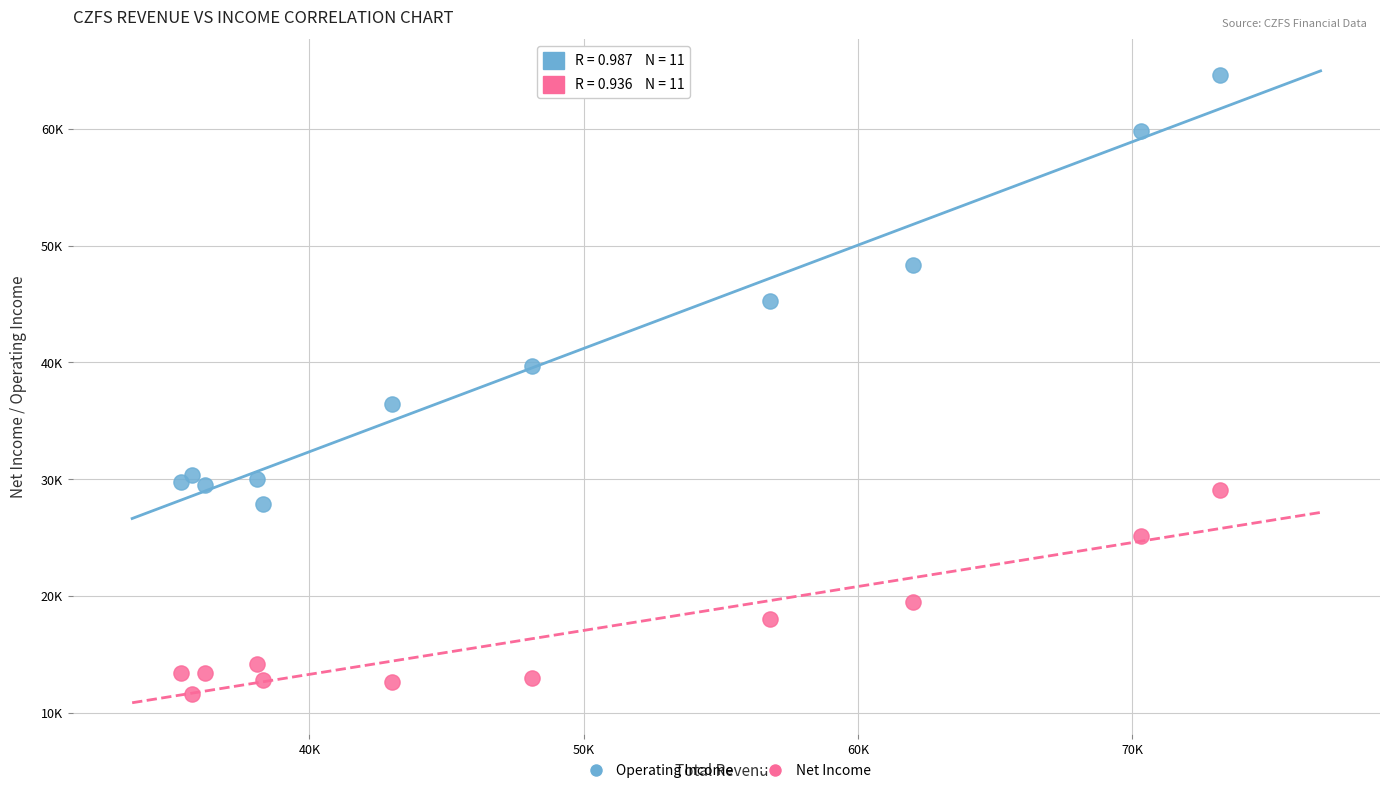

Which series reaches the maximum Y coordinate?

Operating Income